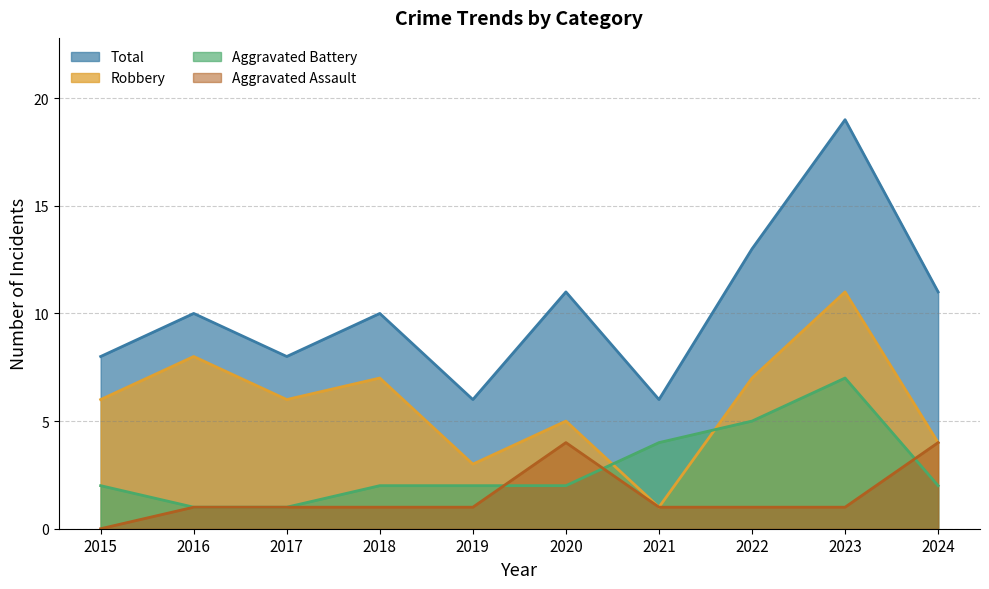

Where do Aggravated Battery and Aggravated Assault first cross each other?

2019 and 2020